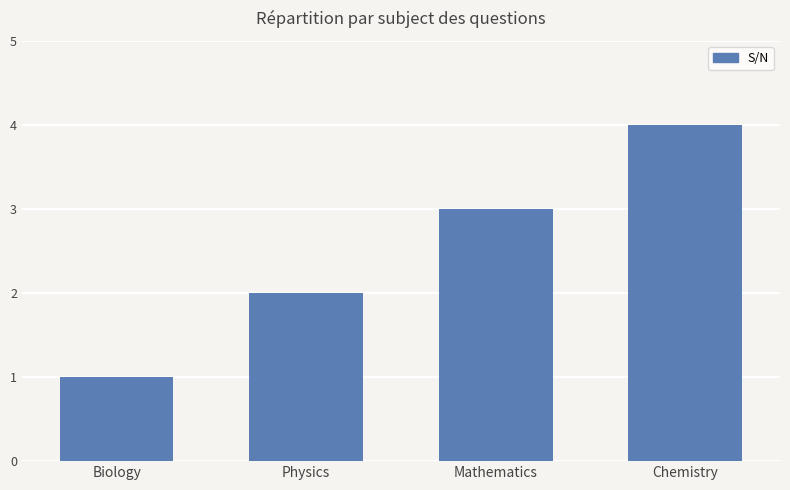

Are the bars horizontal?

No